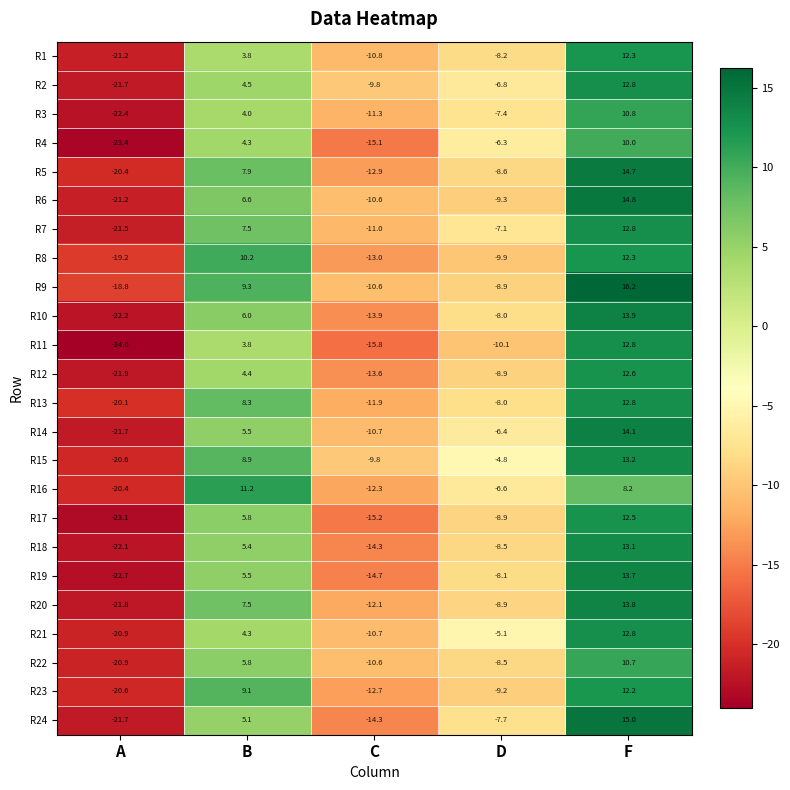

Read the R9 value at A.

-18.8